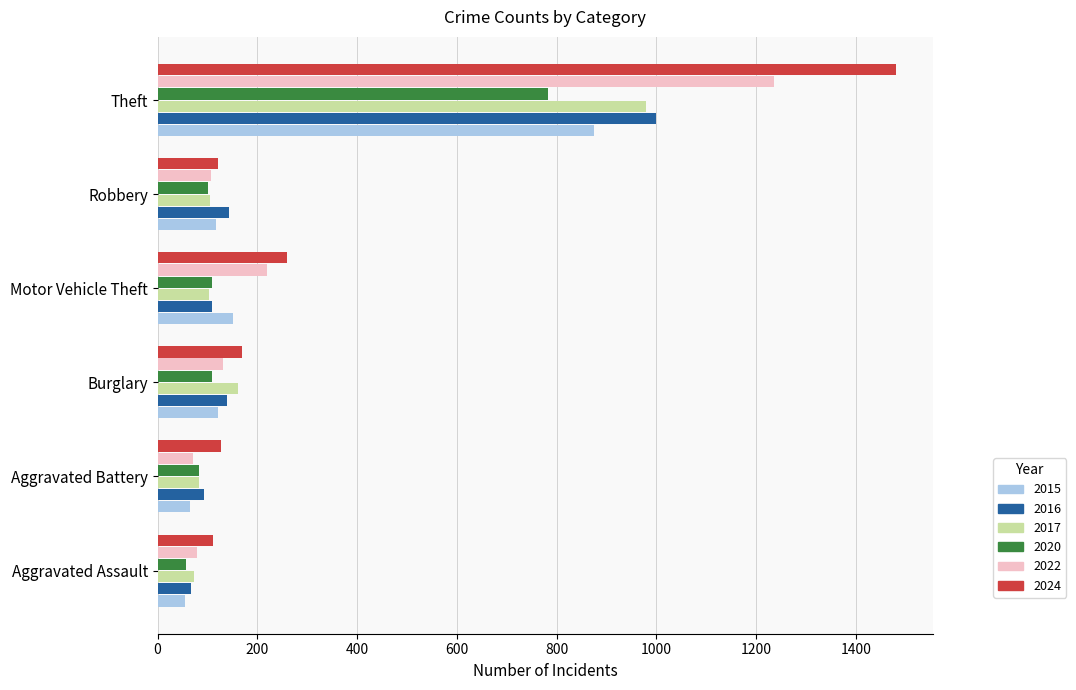

What value does the 2016 series have at Motor Vehicle Theft, to the nearest 50?

100